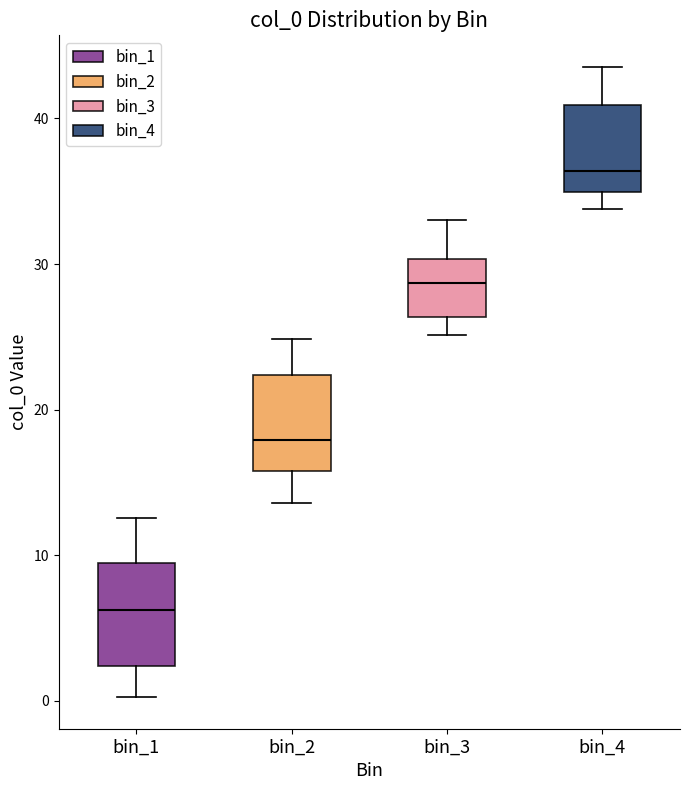

Reading left to right, transcribe this box plot: for each box, give where its median line is, the range the box spans, and where its two whiskers end, as read against the y-axis. The values are not printed on the chart, so give them approximately, as read against the axis.

bin_1: median 6, box 2 to 9, whiskers 0 to 13
bin_2: median 18, box 16 to 22, whiskers 14 to 25
bin_3: median 29, box 26 to 30, whiskers 25 to 33
bin_4: median 36, box 35 to 41, whiskers 34 to 44